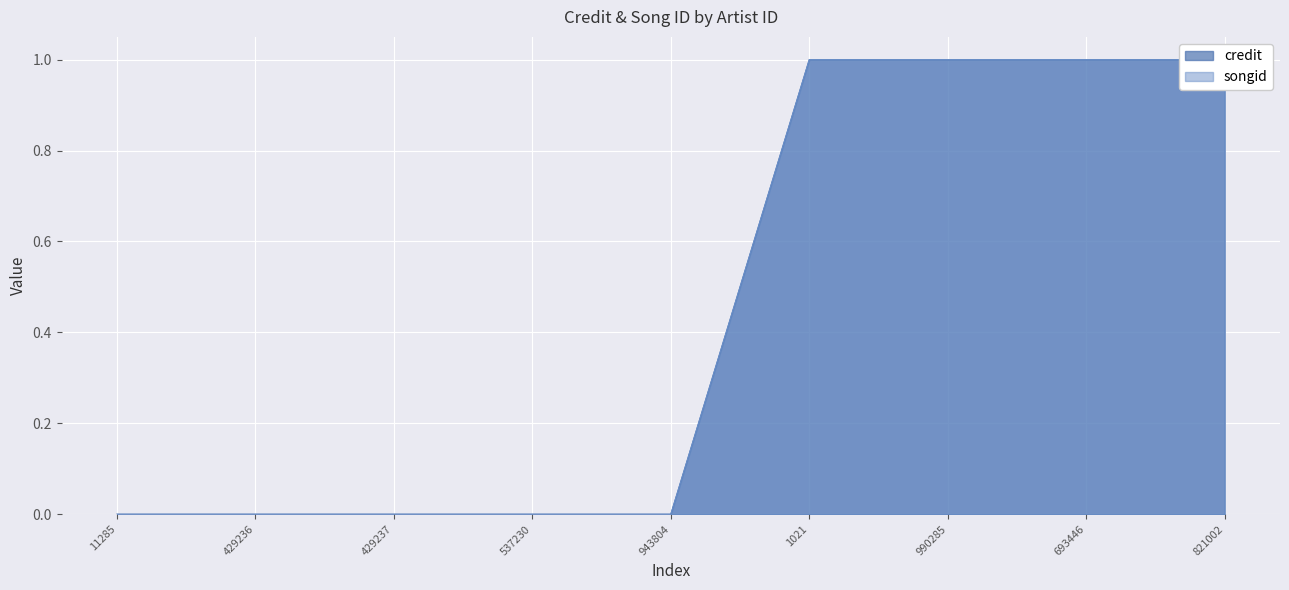

What is the label of the 1st point from the left?

11285